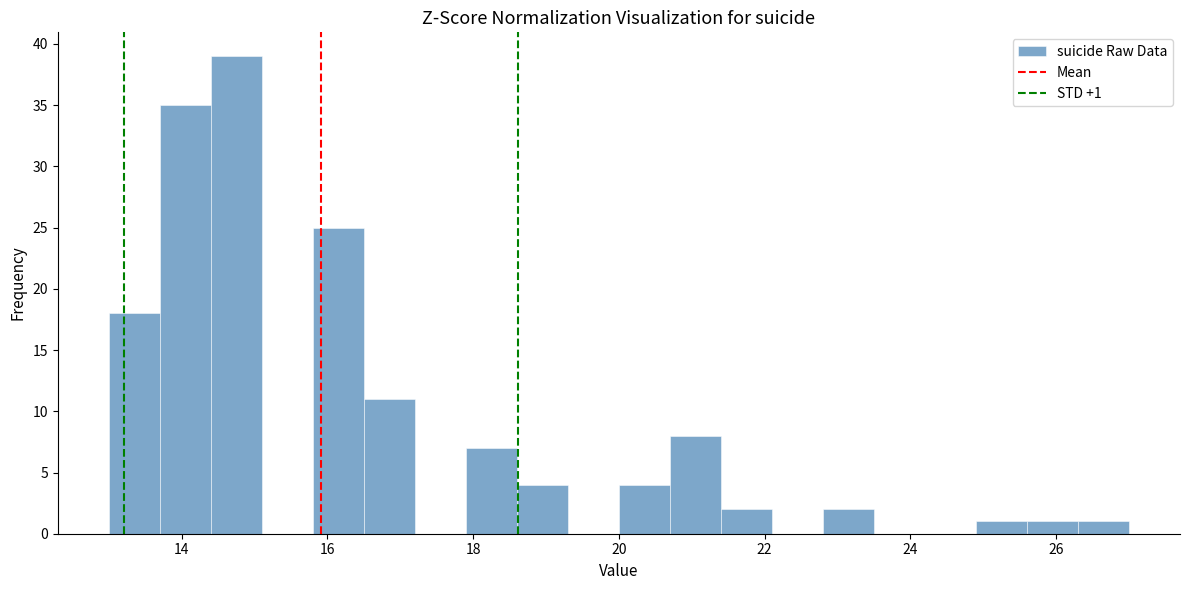

Read against the x-axis, roughly where is the centre of the tallest bar?

14.8